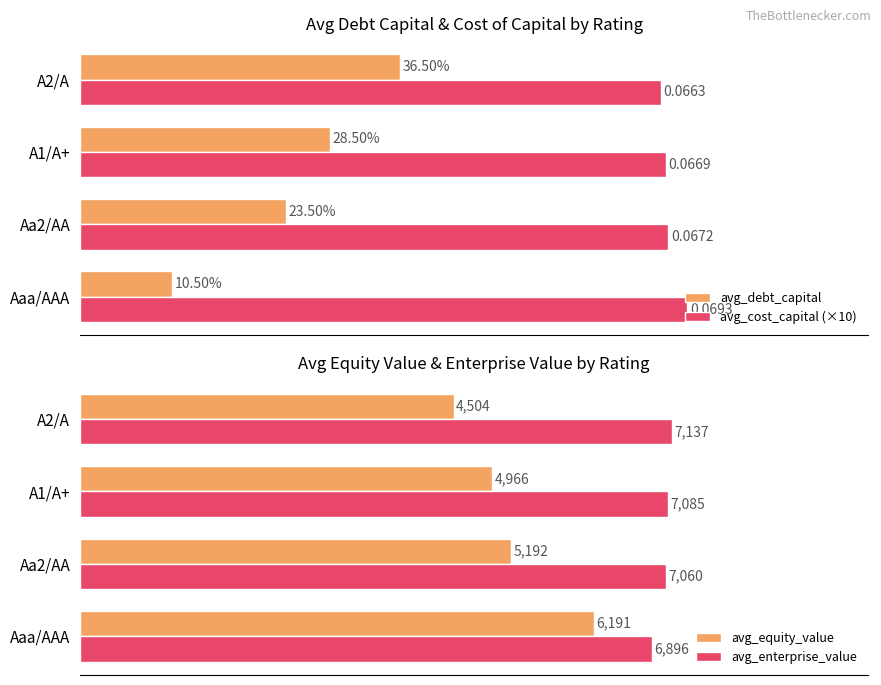

List the labels in order of avg_cost_capital (×10) value, largest first.

Aaa/AAA, Aa2/AA, A1/A+, A2/A